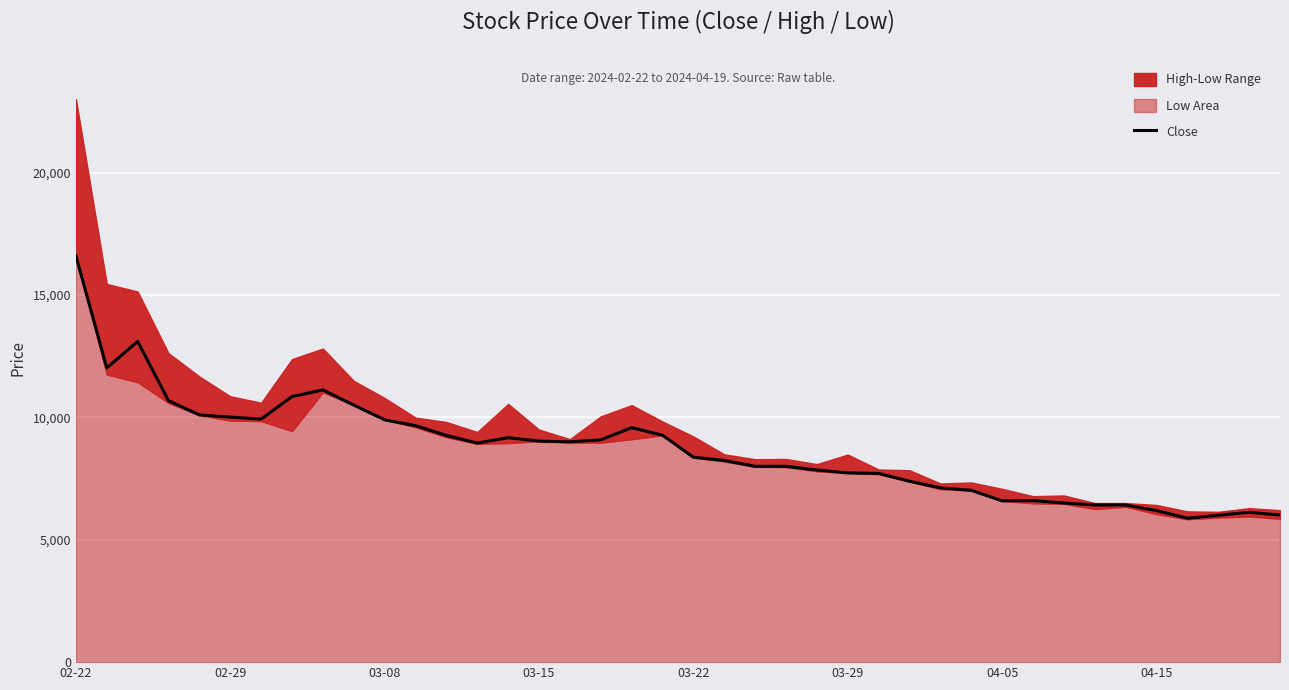

What is the highest value of the Close series?

16600